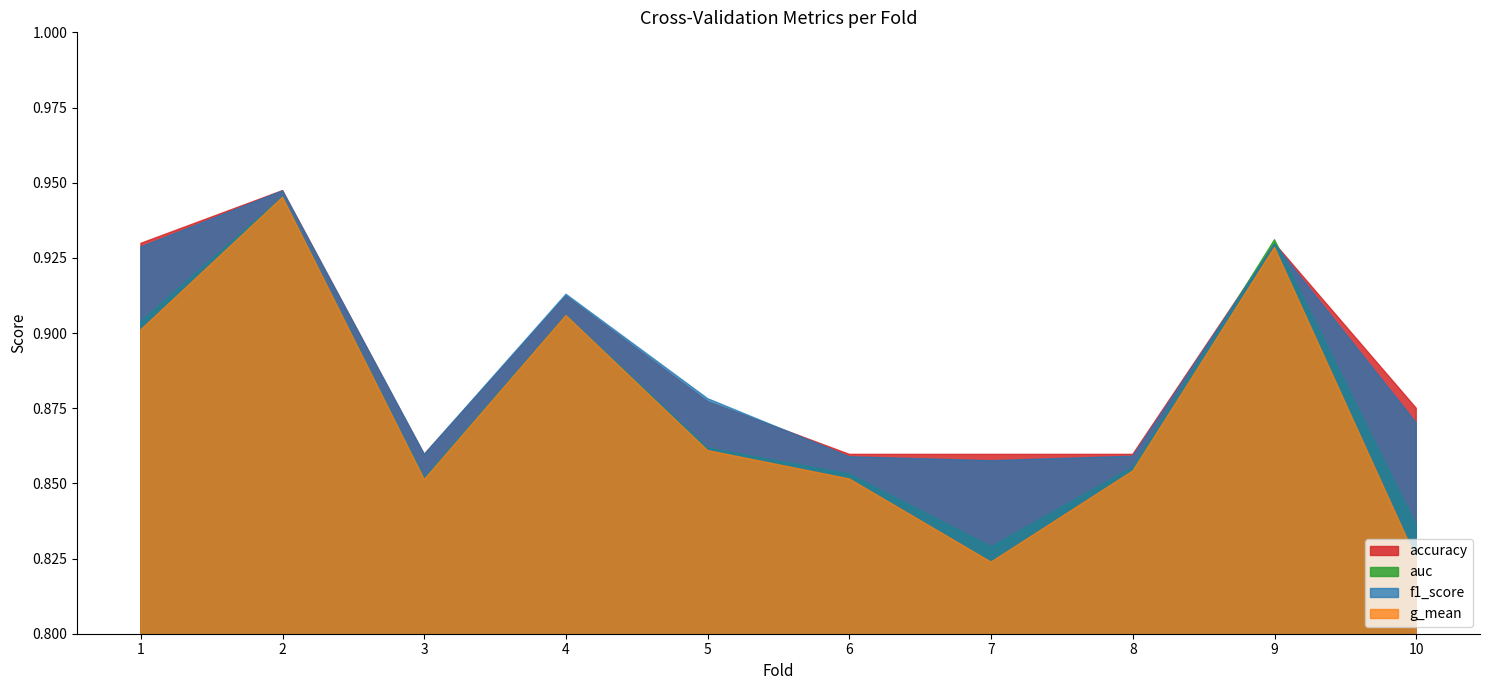

True or false: f1_score has more than 2 points higher than both neighbors.

True